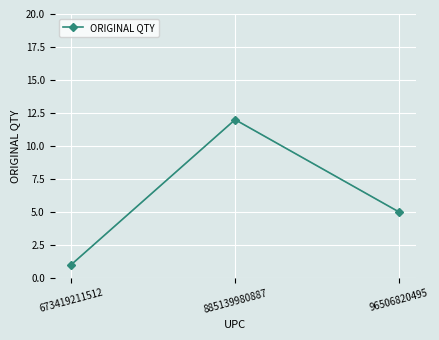

True or false: the data shows 2 at 673419211512.

False